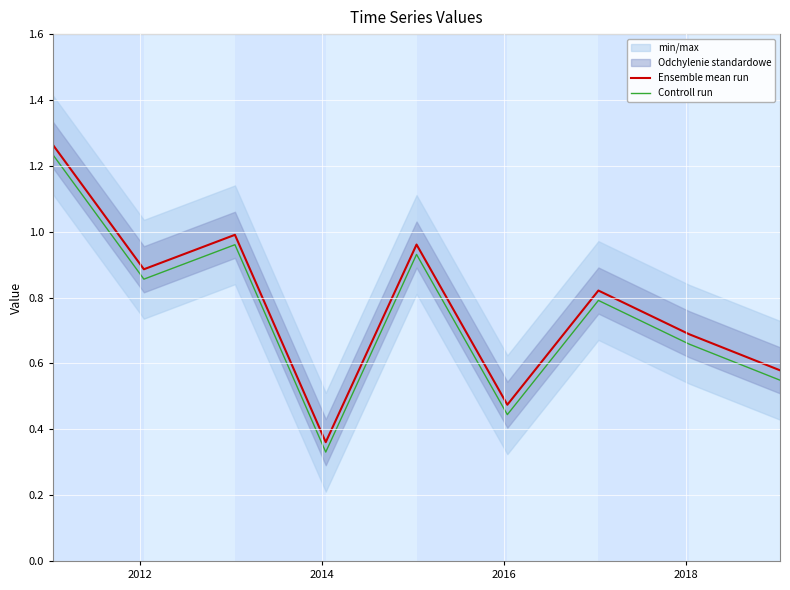

How many data points does each series have?

9